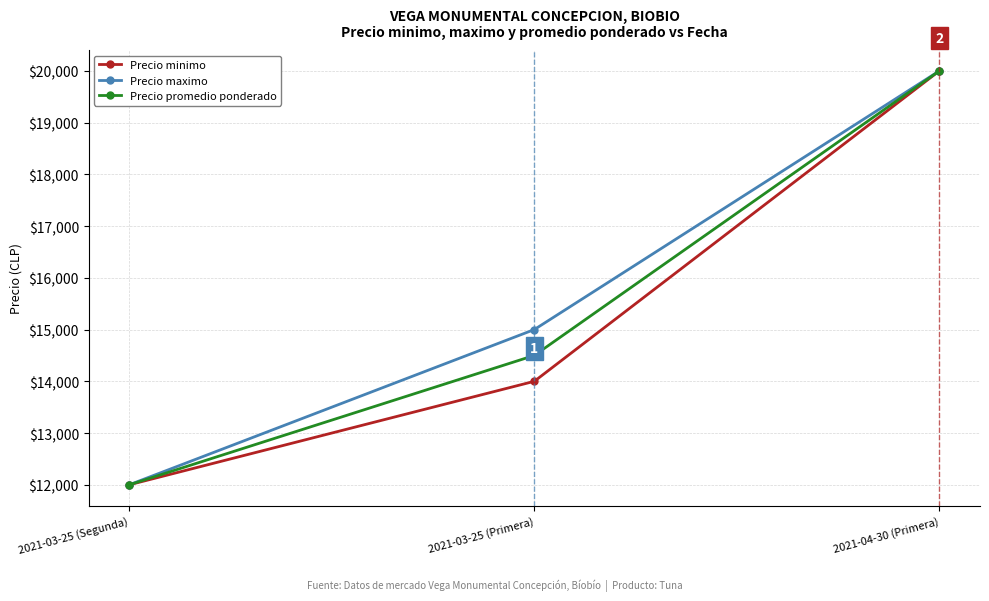

Rank the series by their average value, from lowest to highest.

Precio minimo, Precio promedio ponderado, Precio maximo